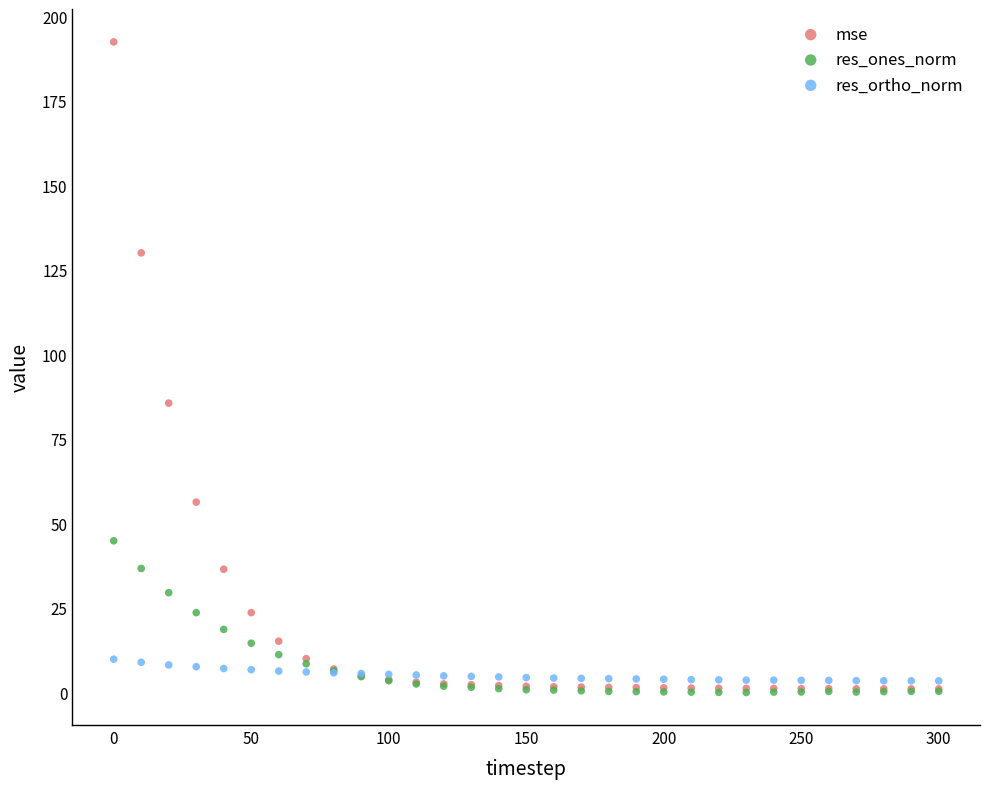

In the mse series, what Y value is closest to 96?

85.7